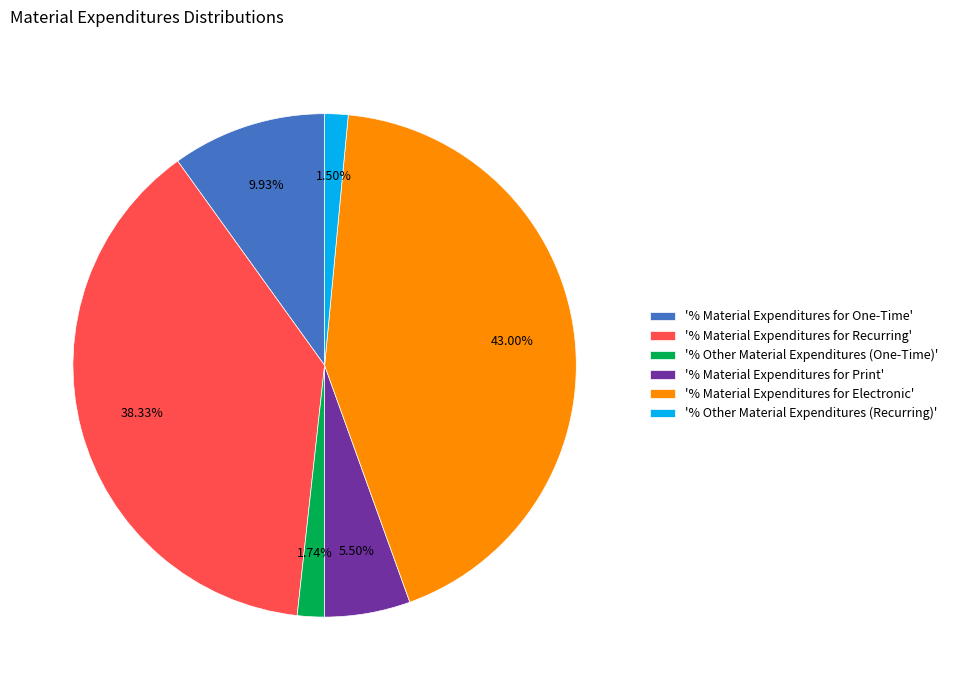

Which slice is the largest?

'% Material Expenditures for Electronic'